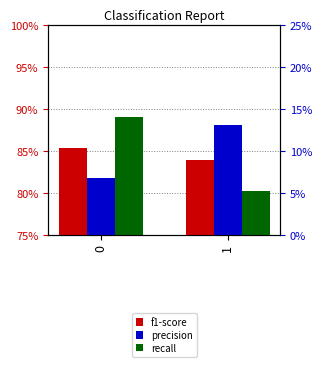

Are the bars horizontal?

No